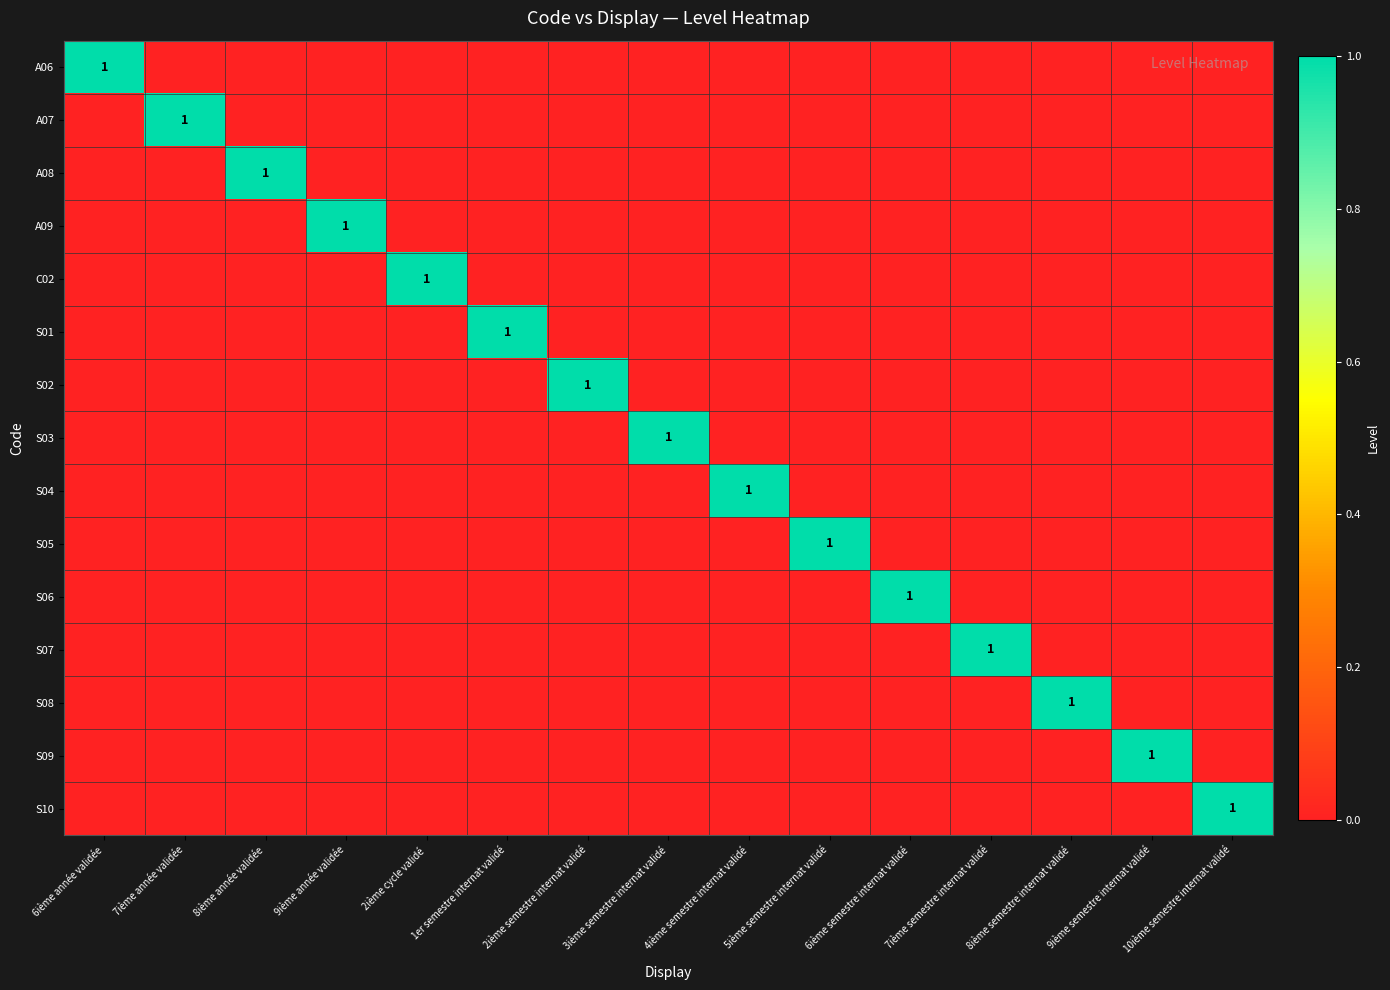

What is the spread (max minus min) of values at 7ième année validée?

1